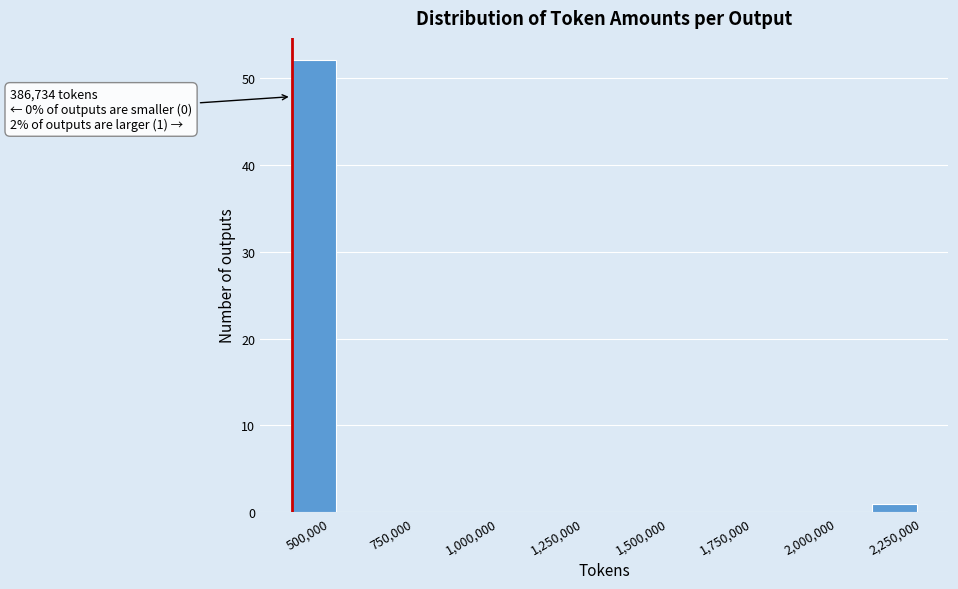

Read against the x-axis, roughly where is the centre of the tallest bar?

450000